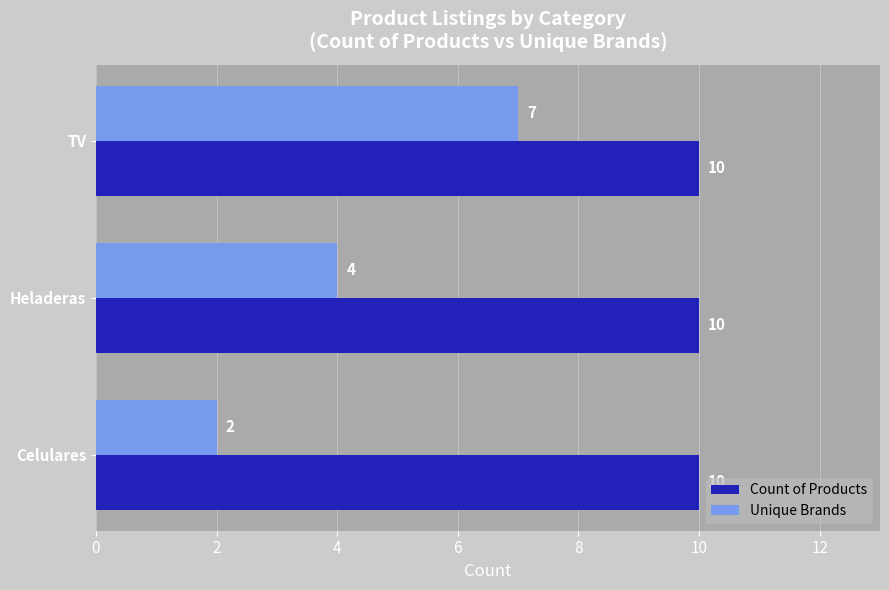

Which series has the largest total across all categories?

Count of Products